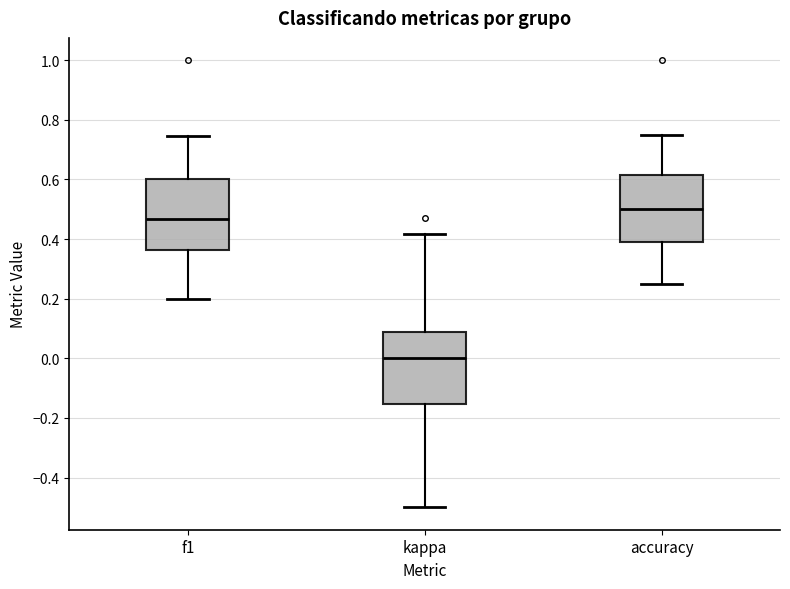

Reading left to right, transcribe this box plot: for each box, give where its median line is, the range the box spans, and where its two whiskers end, as read against the y-axis. The values are not printed on the chart, so give them approximately, as read against the axis.

f1: median 0.46, box 0.36 to 0.60, whiskers 0.20 to 0.74
kappa: median 0.00, box -0.16 to 0.08, whiskers -0.50 to 0.42
accuracy: median 0.50, box 0.38 to 0.62, whiskers 0.26 to 0.76